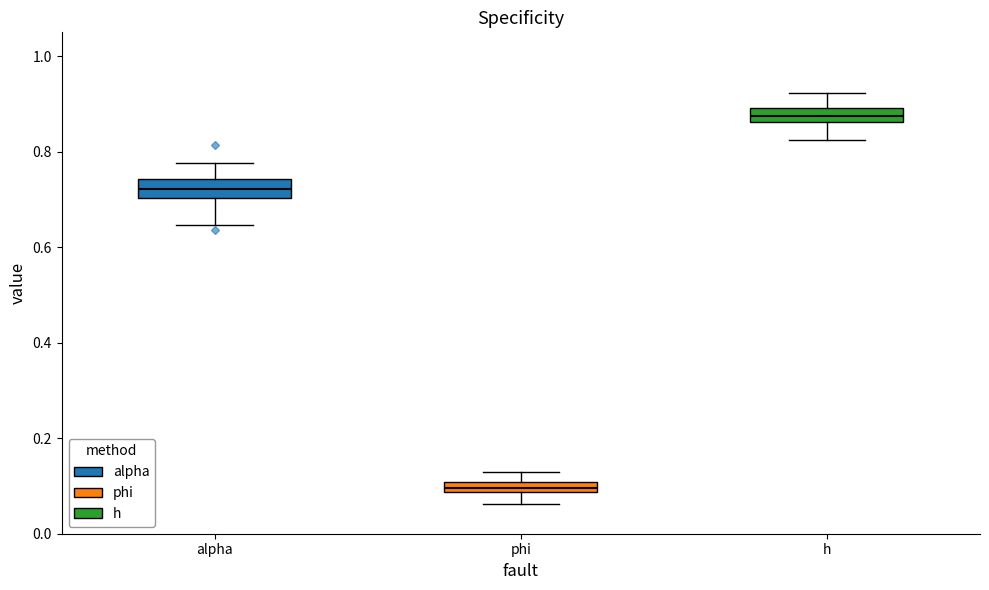

Which box has the lowest median line?

phi